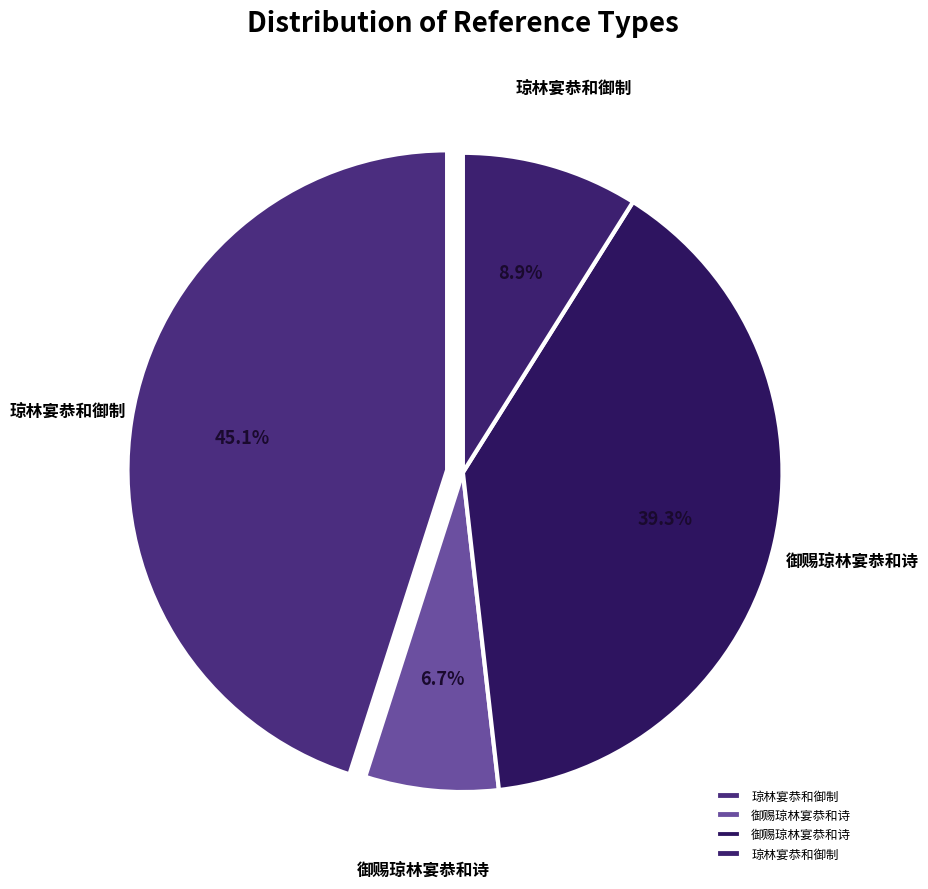

How many segments does this pie chart have?

4